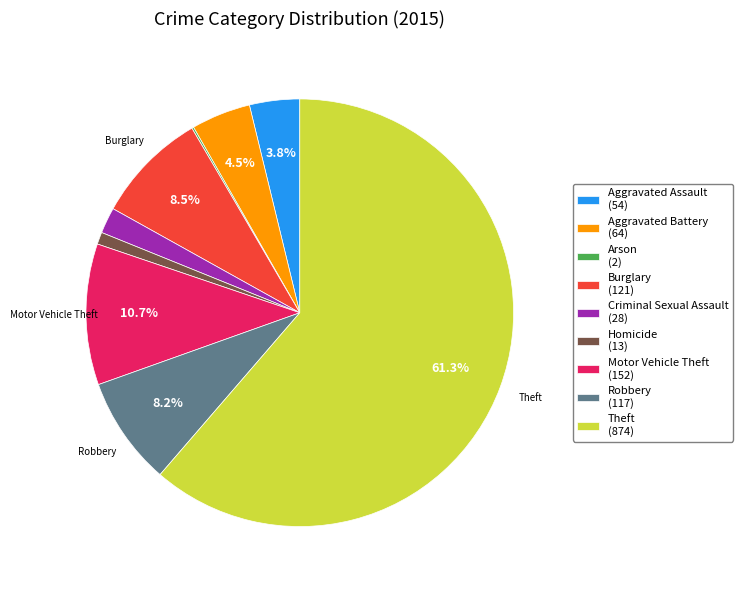

Does any single category account for the majority?

Yes